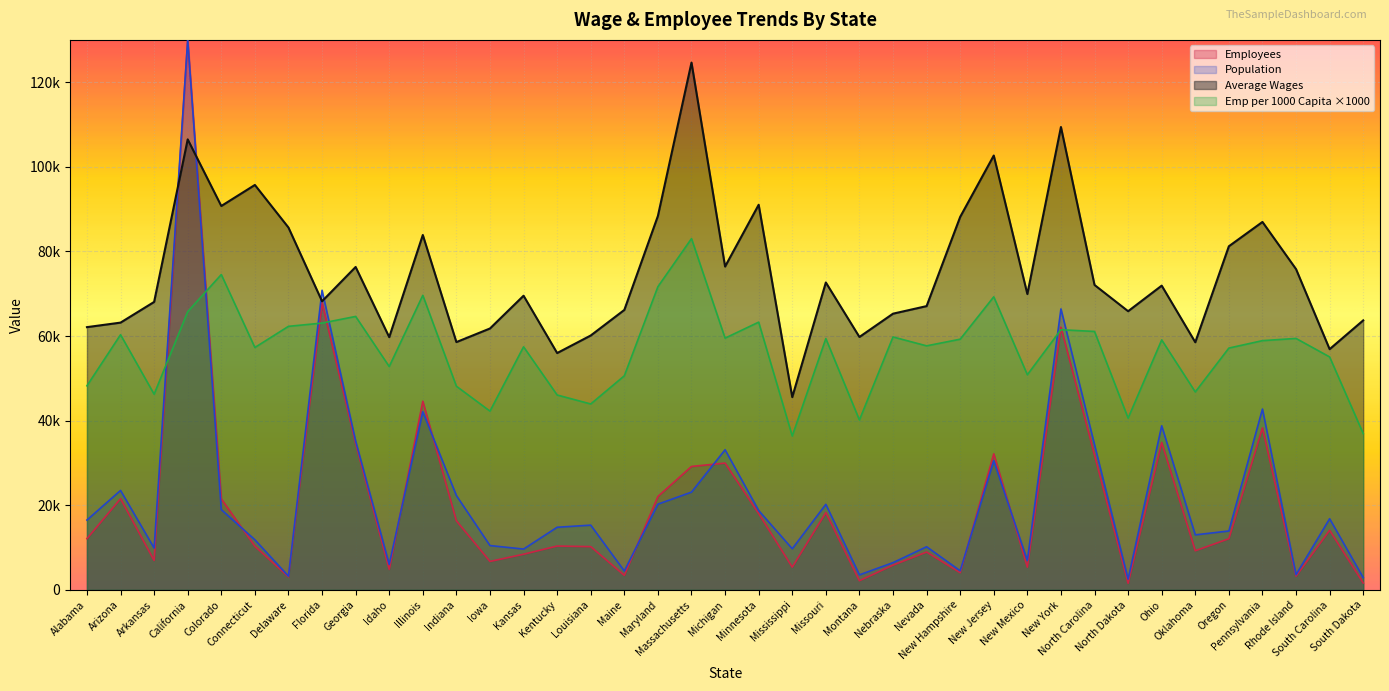

What is the sum of all Emp per 1000 Capita values?

2200380.0